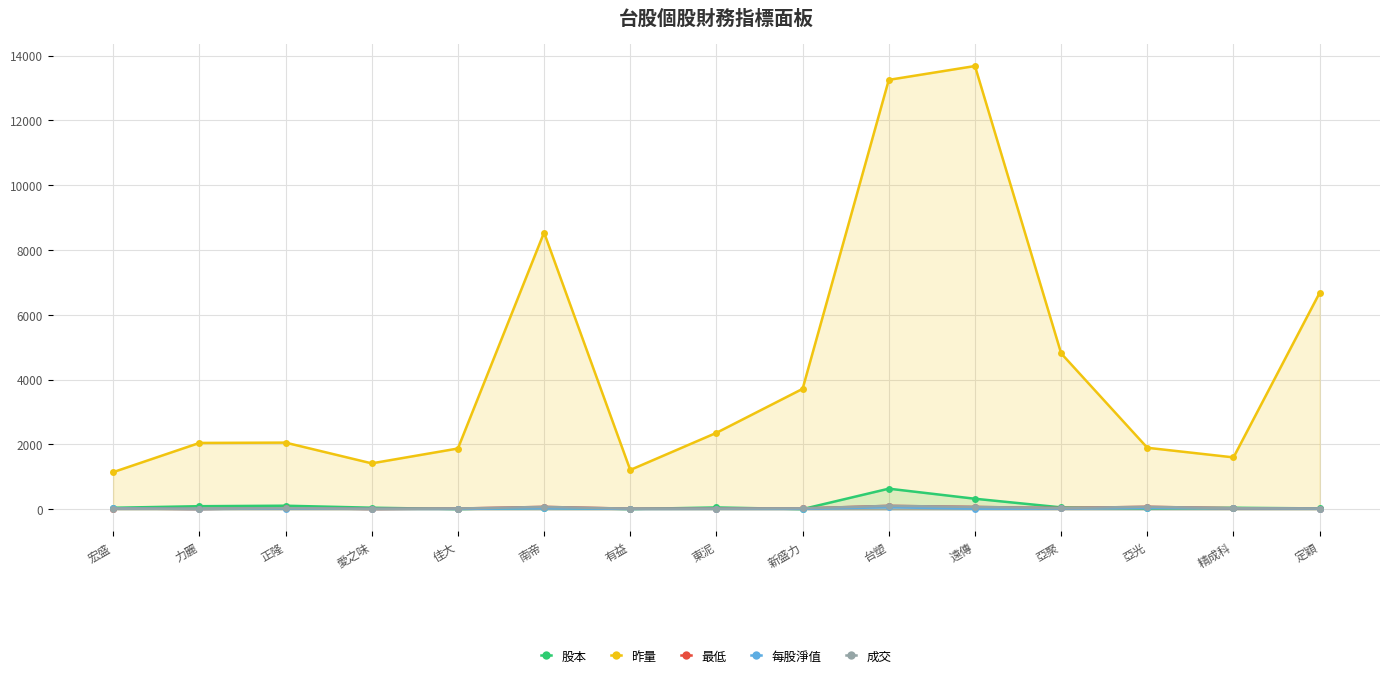

True or false: 每股淨值 and 昨量 cross at least once.

False